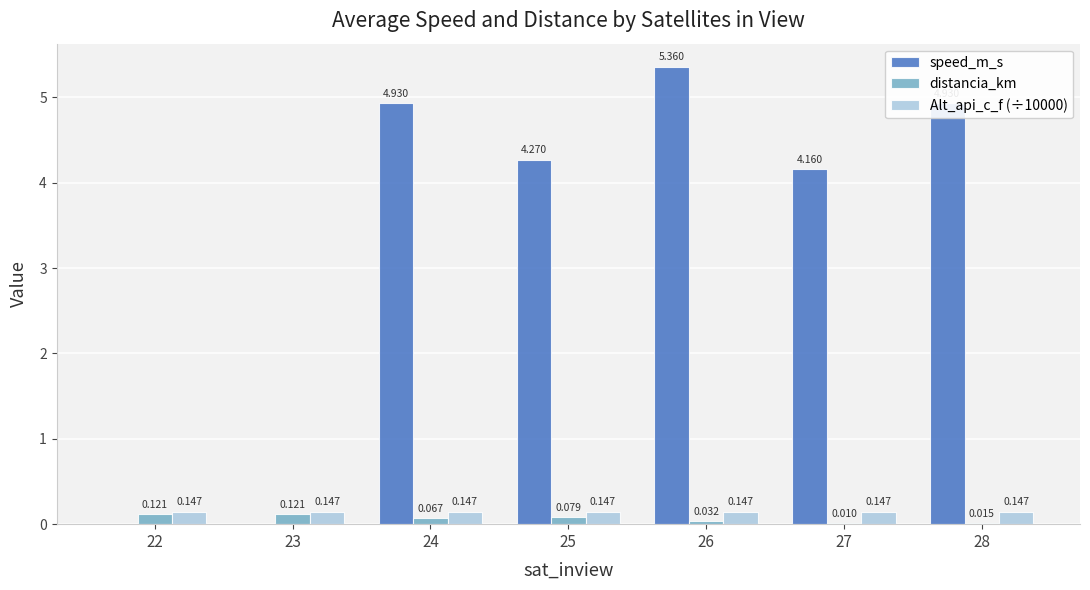

Between 27 and 28, which series saw the biggest shift?

speed_m_s